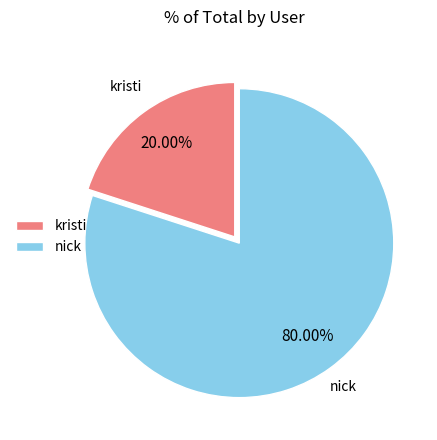

Between nick and kristi, which is larger?

nick